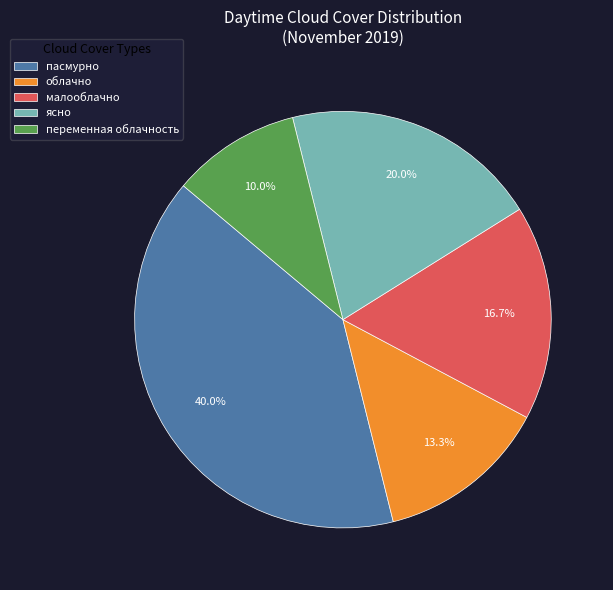

What is the ratio of the value at пасмурно to the value at малооблачно?

2.4